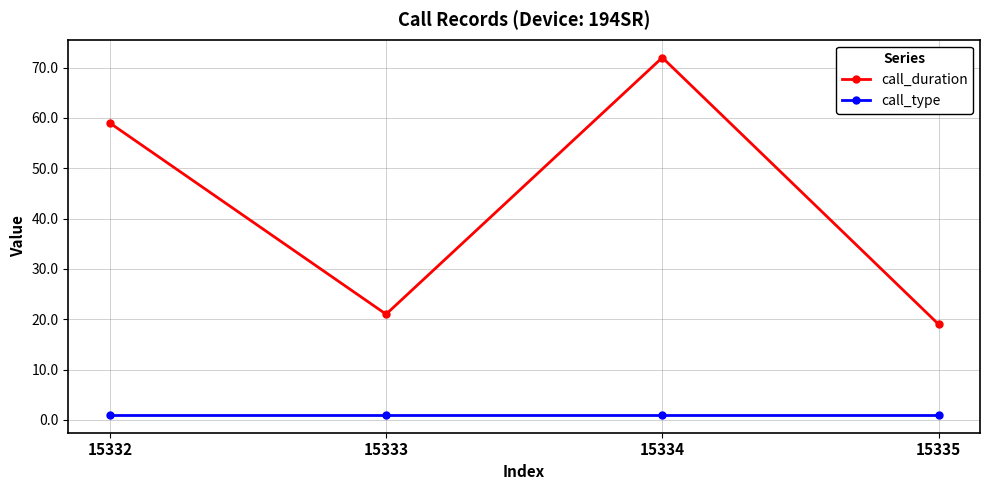

At 15335, list the series in order from largest to smallest.

call_duration, call_type